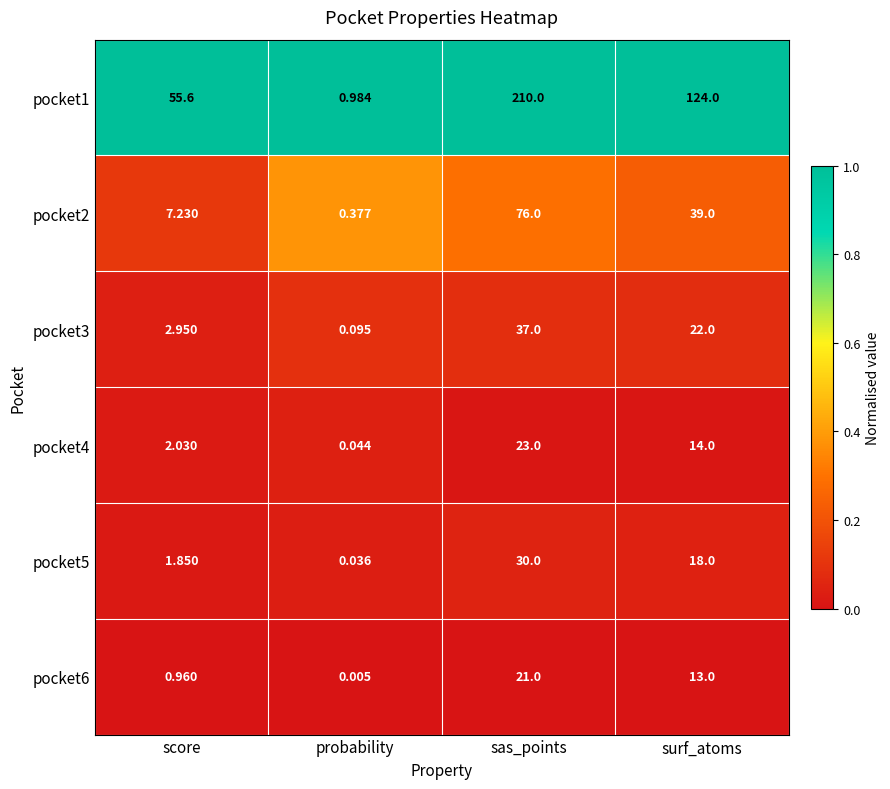

Which series has the widest spread of values?

pocket1